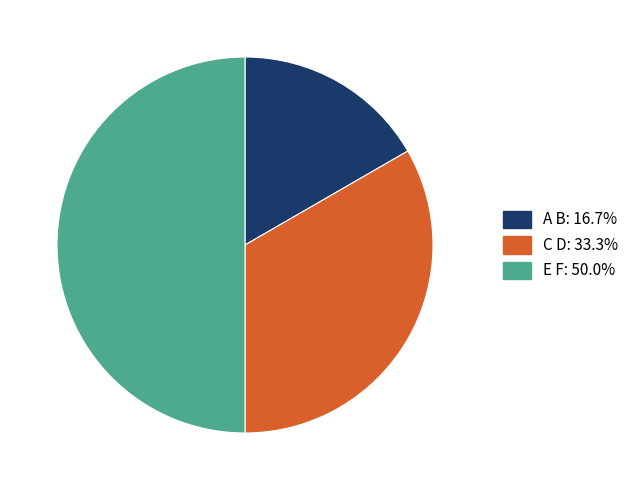

What is the smallest slice in the pie chart?

A B